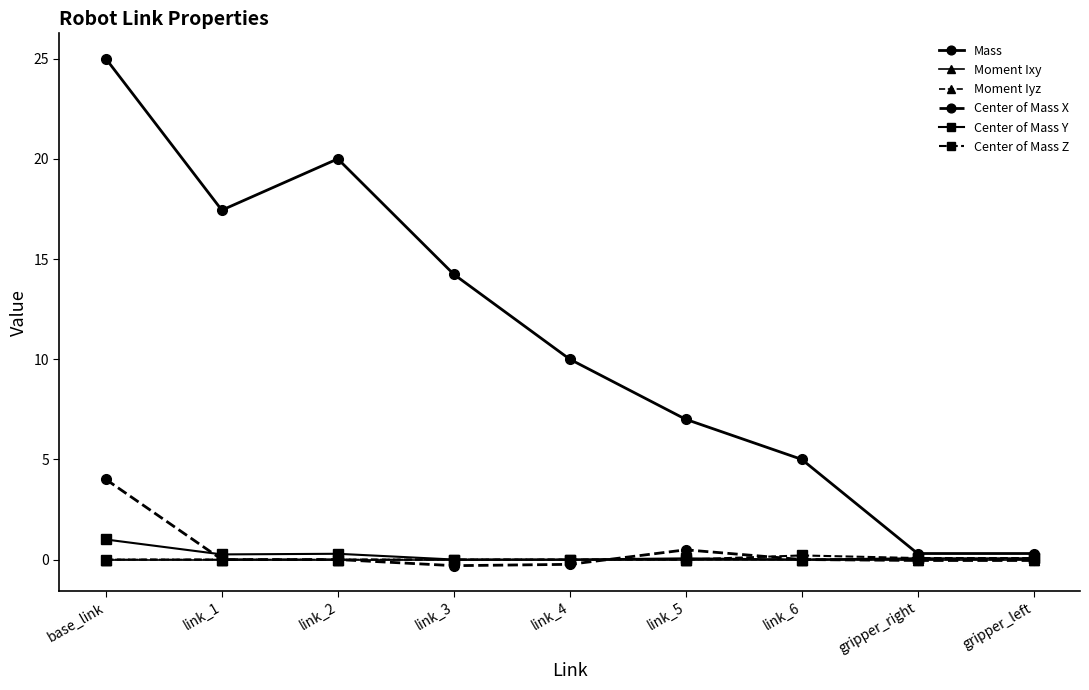

At which category does Mass reach its first local valley?

link_1